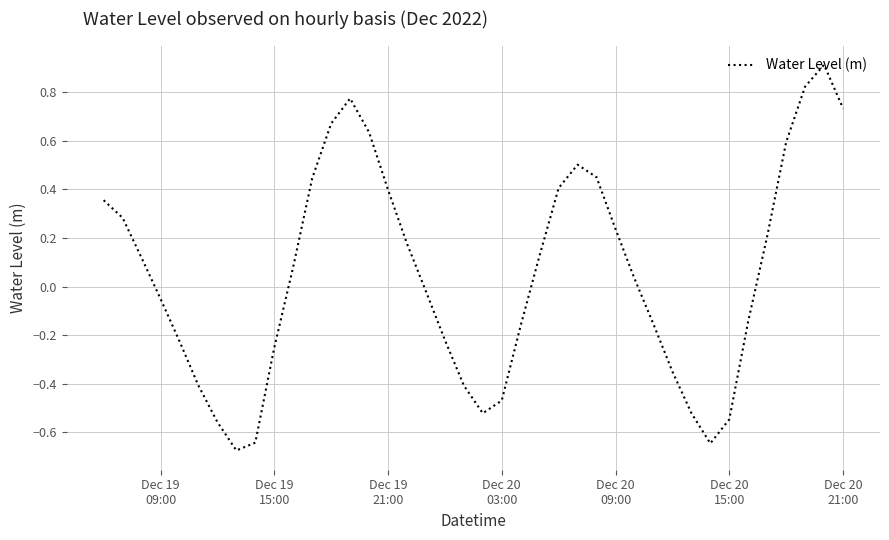

What is the difference between the maximum and minimum values?

1.6